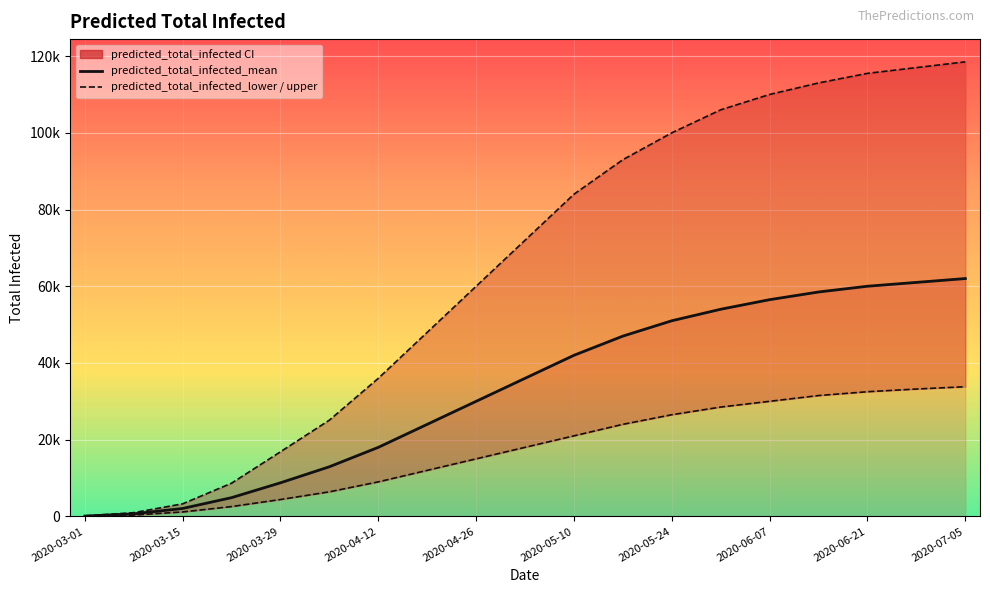

Rank the series at 2020-05-10 from highest to lowest value.

predicted_total_infected_upper, predicted_total_infected_mean, predicted_total_infected_lower